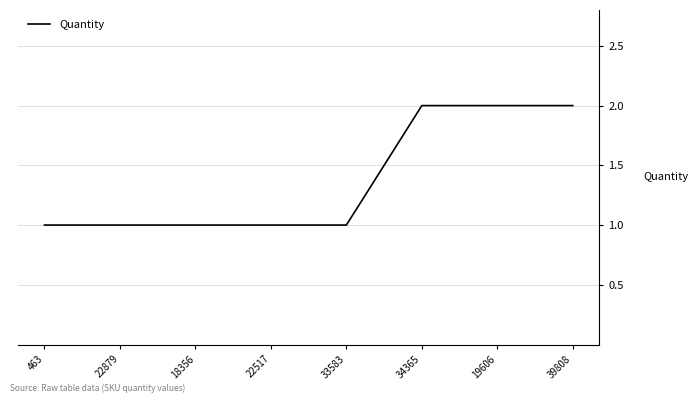

Count the number of categories in the chart.

8